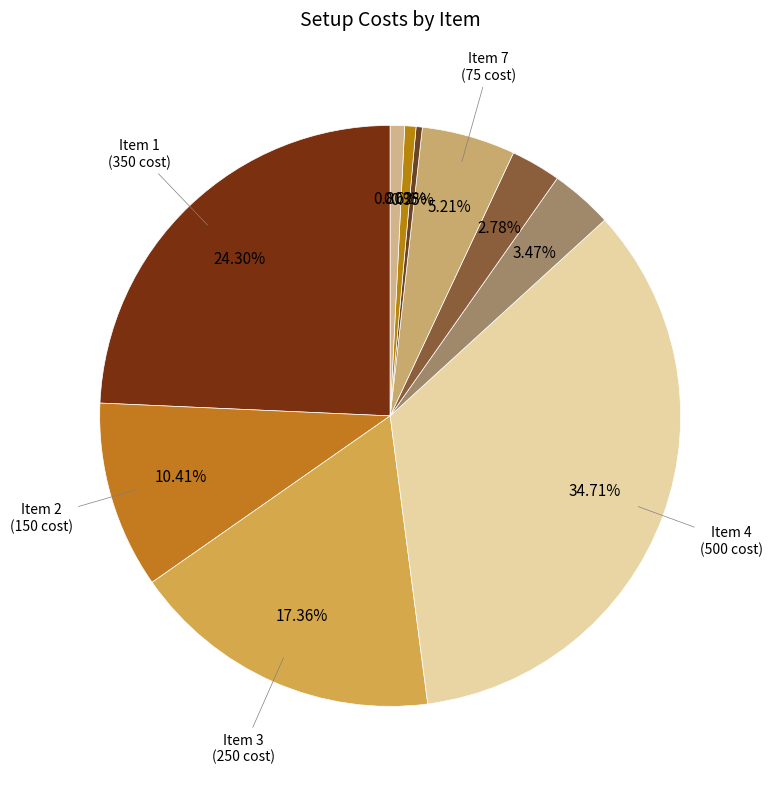

How many slices are in this pie chart?

10